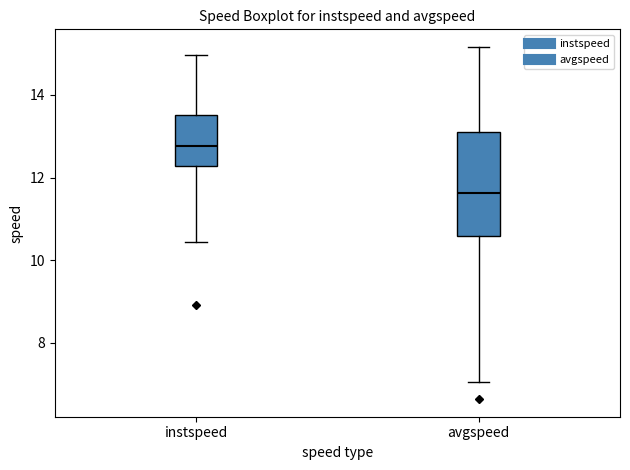

Which box has the highest median line?

instspeed